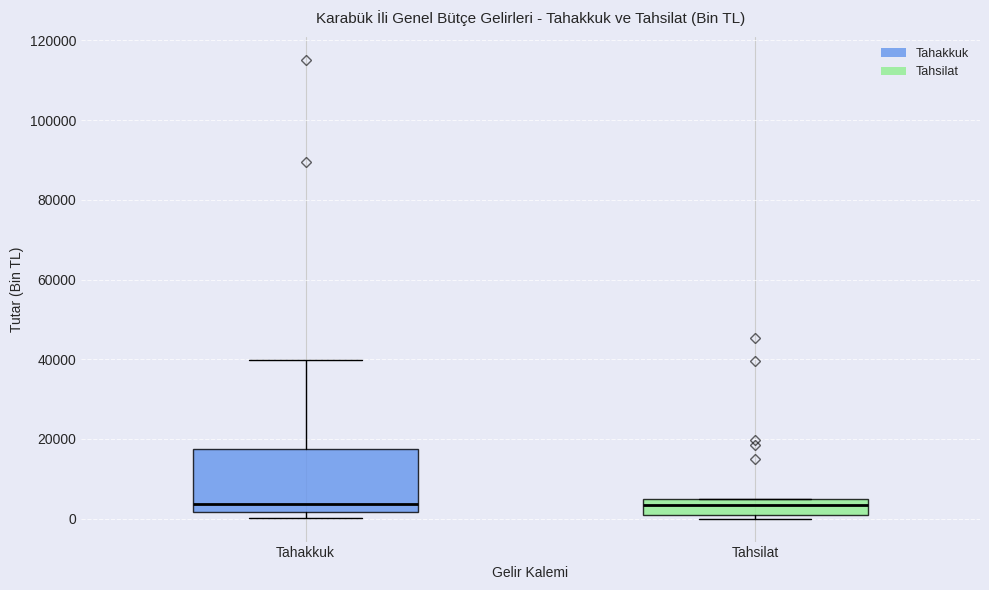

Reading left to right, transcribe this box plot: for each box, give where its median line is, the range the box spans, and where its two whiskers end, as read against the y-axis. The values are not printed on the chart, so give them approximately, as read against the axis.

Tahakkuk: median 4000, box 2000 to 18000, whiskers 0 to 40000
Tahsilat: median 4000, box 0 to 6000, whiskers 0 (just below the box's lower edge) to 6000